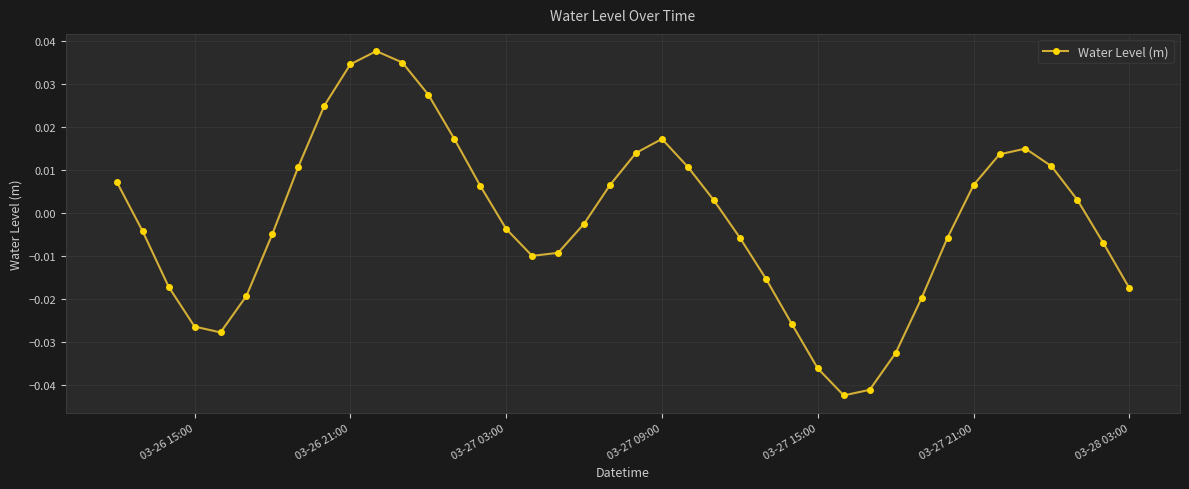

True or false: the data has more than 2 interior local peaks.

True